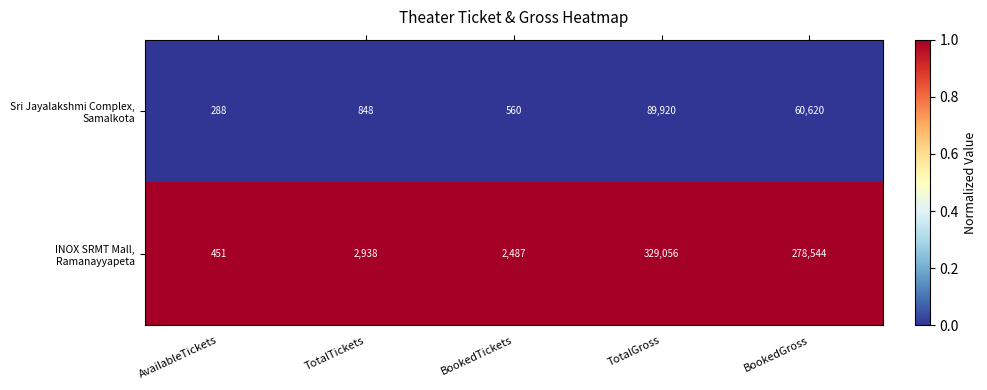

At which category is the sum across all series the highest?

TotalGross